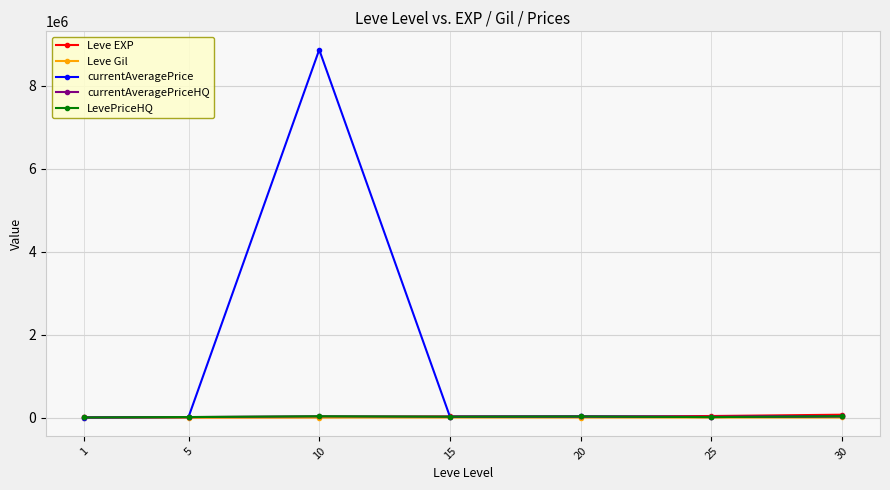

Does the chart have visible grid lines?

Yes